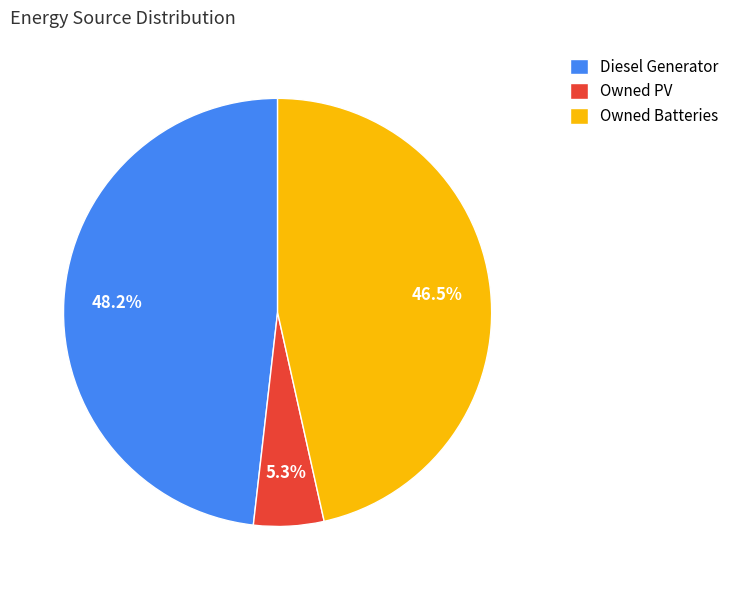

To the nearest percent, what percentage of the pie is Owned PV?

5%